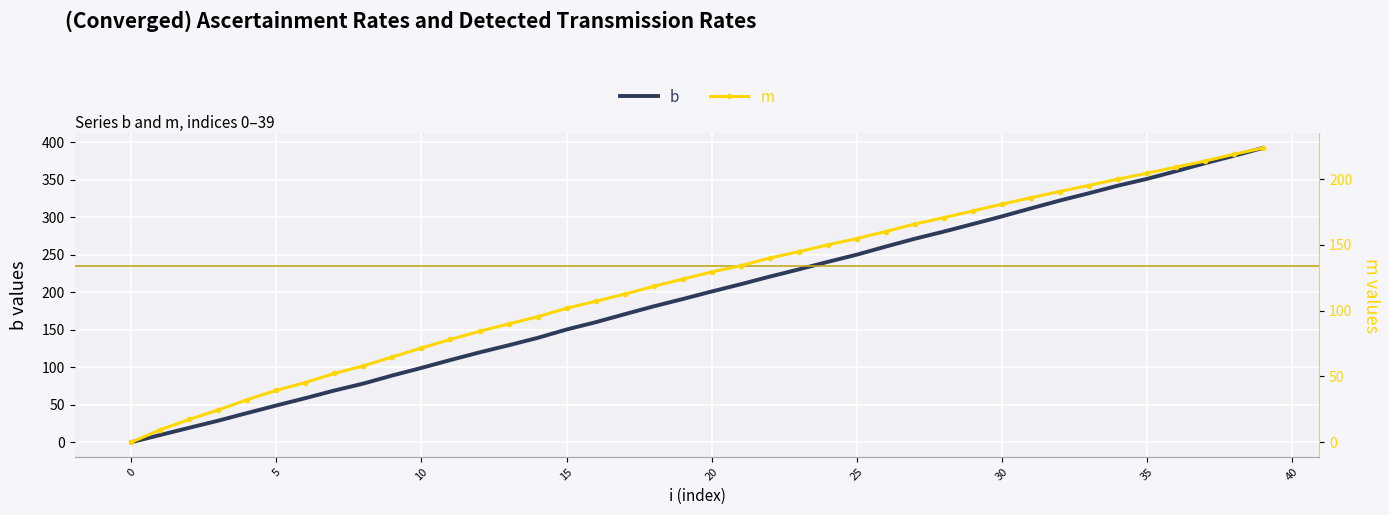

True or false: m has more than 1 points higher than both neighbors.

False